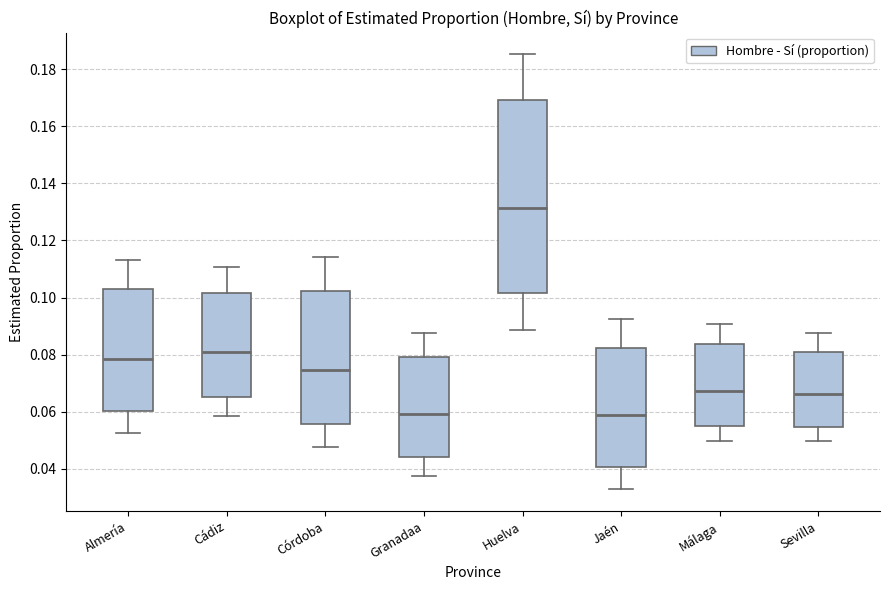

Reading left to right, transcribe this box plot: for each box, give where its median line is, the range the box spans, and where its two whiskers end, as read against the y-axis. The values are not printed on the chart, so give them approximately, as read against the axis.

Almería: median 0.078, box 0.060 to 0.102, whiskers 0.052 to 0.114
Cádiz: median 0.080, box 0.066 to 0.102, whiskers 0.058 to 0.110
Córdoba: median 0.074, box 0.056 to 0.102, whiskers 0.048 to 0.114
Granadaa: median 0.060, box 0.044 to 0.080, whiskers 0.038 to 0.088
Huelva: median 0.132, box 0.102 to 0.170, whiskers 0.088 to 0.186
Jaén: median 0.058, box 0.040 to 0.082, whiskers 0.032 to 0.092
Málaga: median 0.068, box 0.056 to 0.084, whiskers 0.050 to 0.090
Sevilla: median 0.066, box 0.054 to 0.082, whiskers 0.050 to 0.088